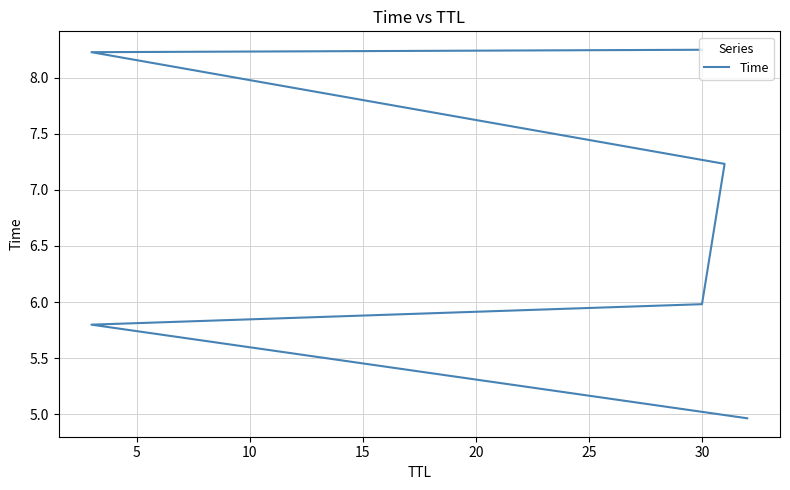

Reading right to left, transcribe all the data shown in this chart.

8.2	8.2	7.2	6.0	5.8	5.0